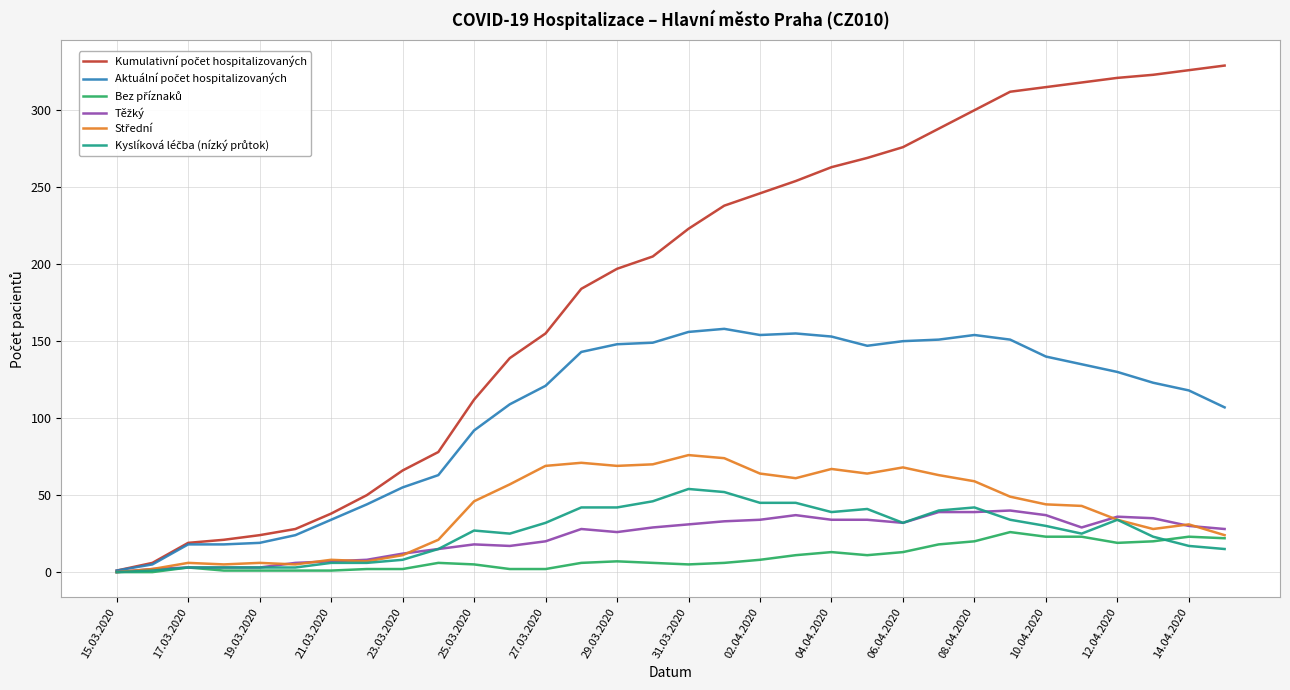

What is the greatest value displayed?

329